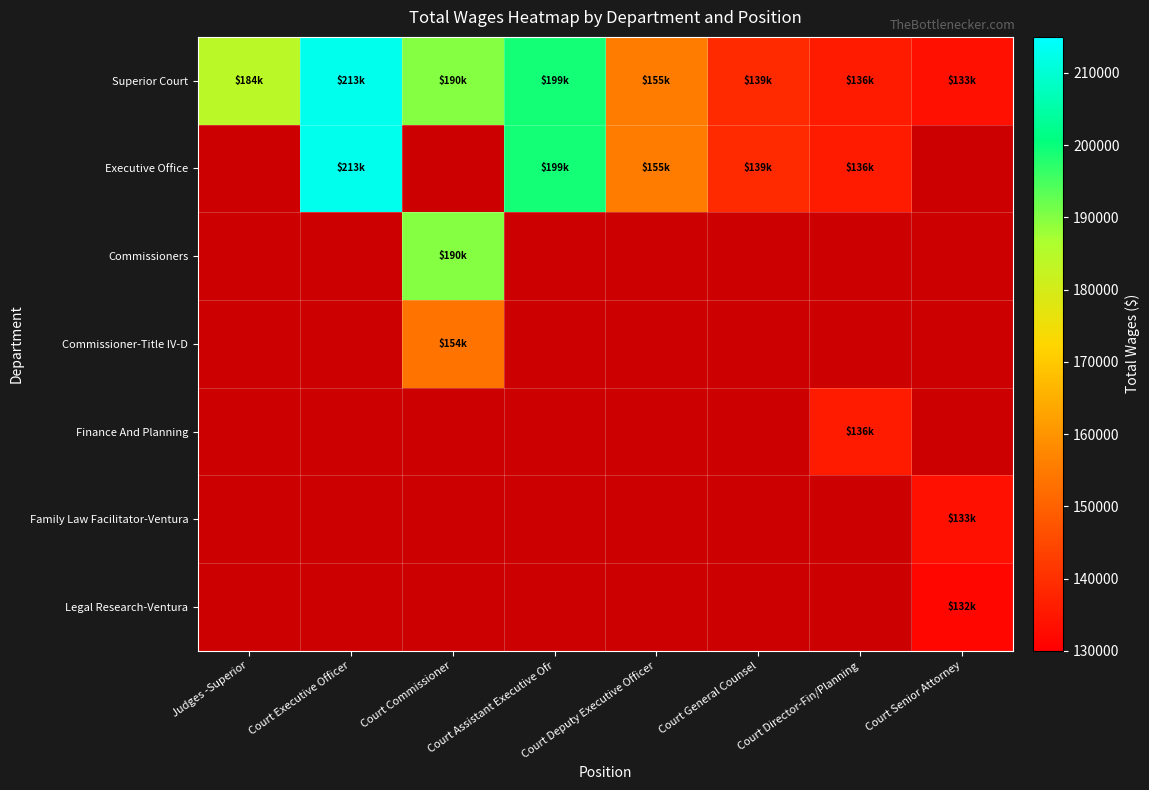

At how many categories does at least one series exceed 207009?

1